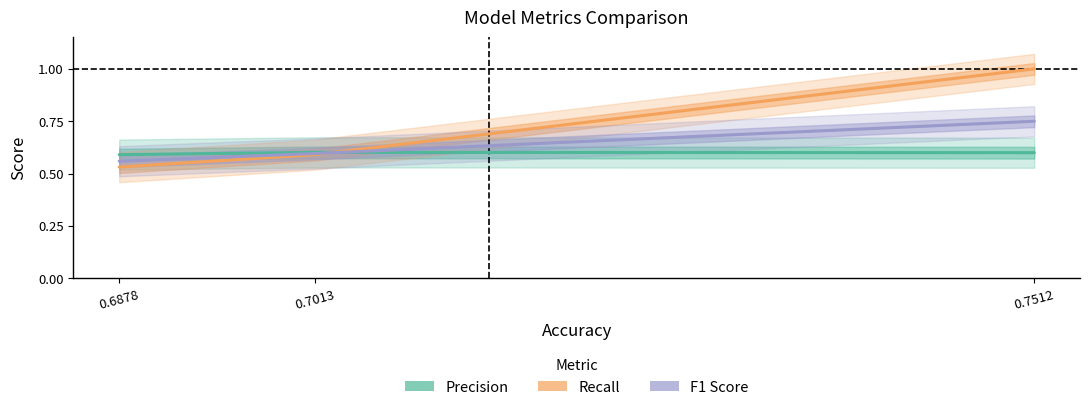

Which series has the largest total across all categories?

Recall